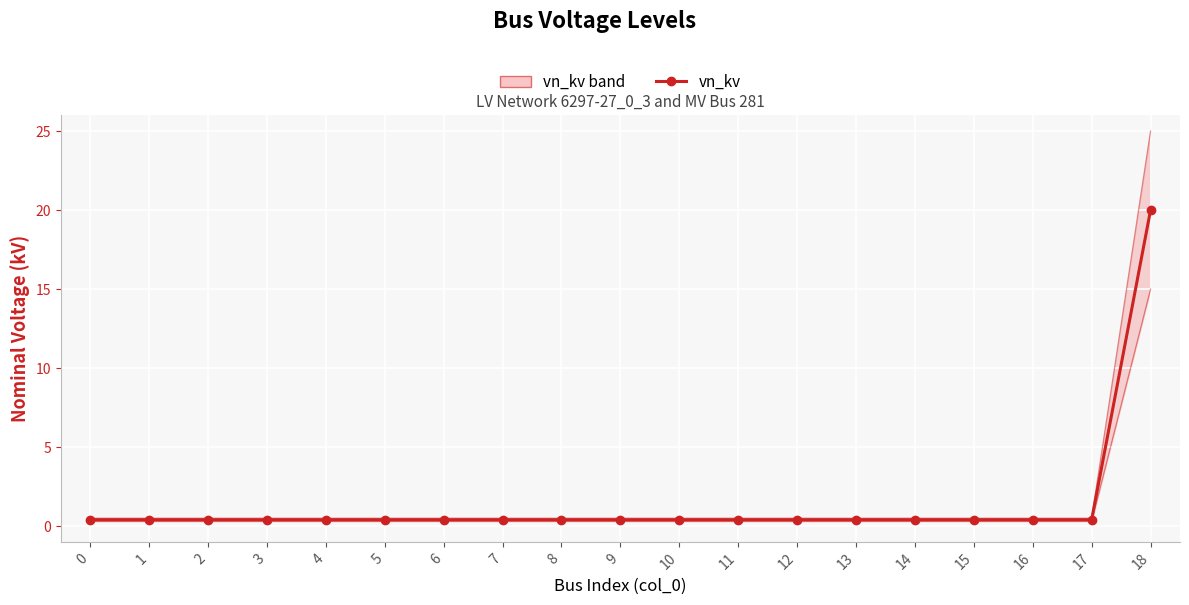

Reading left to right, extract all data points from this chart.

vn_kv: 0.4	0.4	0.4	0.4	0.4	0.4	0.4	0.4	0.4	0.4	0.4	0.4	0.4	0.4	0.4	0.4	0.4	0.4	20.0
vn_kv upper: 0.5	0.5	0.5	0.5	0.5	0.5	0.5	0.5	0.5	0.5	0.5	0.5	0.5	0.5	0.5	0.5	0.5	0.5	25.0
vn_kv lower: 0.3	0.3	0.3	0.3	0.3	0.3	0.3	0.3	0.3	0.3	0.3	0.3	0.3	0.3	0.3	0.3	0.3	0.3	15.0